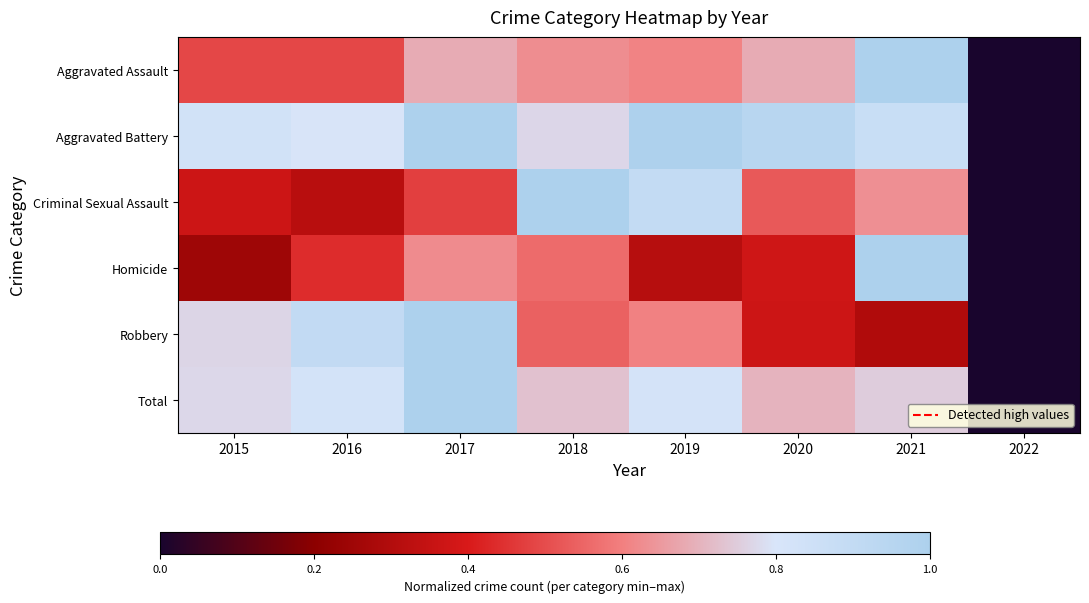

Reading left to right, extract all data points from this chart.

Aggravated Assault: 2015=0.5	2016=0.5	2017=0.7	2018=0.6	2019=0.6	2020=0.7	2021=1.0	2022=0.0
Aggravated Battery: 2015=0.8	2016=0.8	2017=1.0	2018=0.8	2019=1.0	2020=0.9	2021=0.9	2022=0.0
Criminal Sexual Assault: 2015=0.4	2016=0.3	2017=0.5	2018=1.0	2019=0.9	2020=0.5	2021=0.6	2022=0.0
Homicide: 2015=0.2	2016=0.4	2017=0.6	2018=0.6	2019=0.3	2020=0.4	2021=1.0	2022=0.0
Robbery: 2015=0.8	2016=0.9	2017=1.0	2018=0.5	2019=0.6	2020=0.4	2021=0.3	2022=0.0
Total: 2015=0.8	2016=0.8	2017=1.0	2018=0.7	2019=0.8	2020=0.7	2021=0.8	2022=0.0